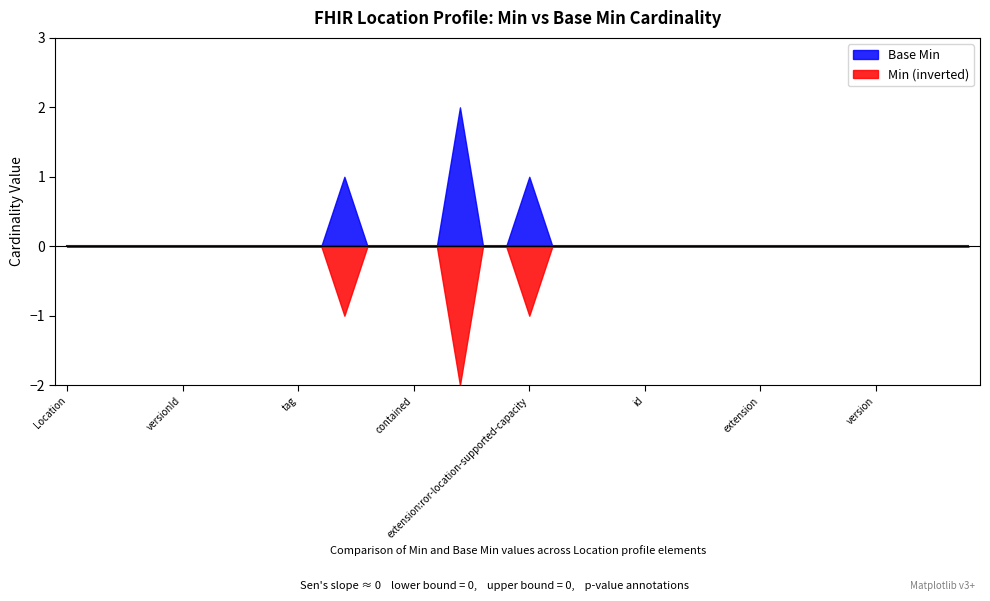

True or false: Min and Base Min intersect in this chart.

False